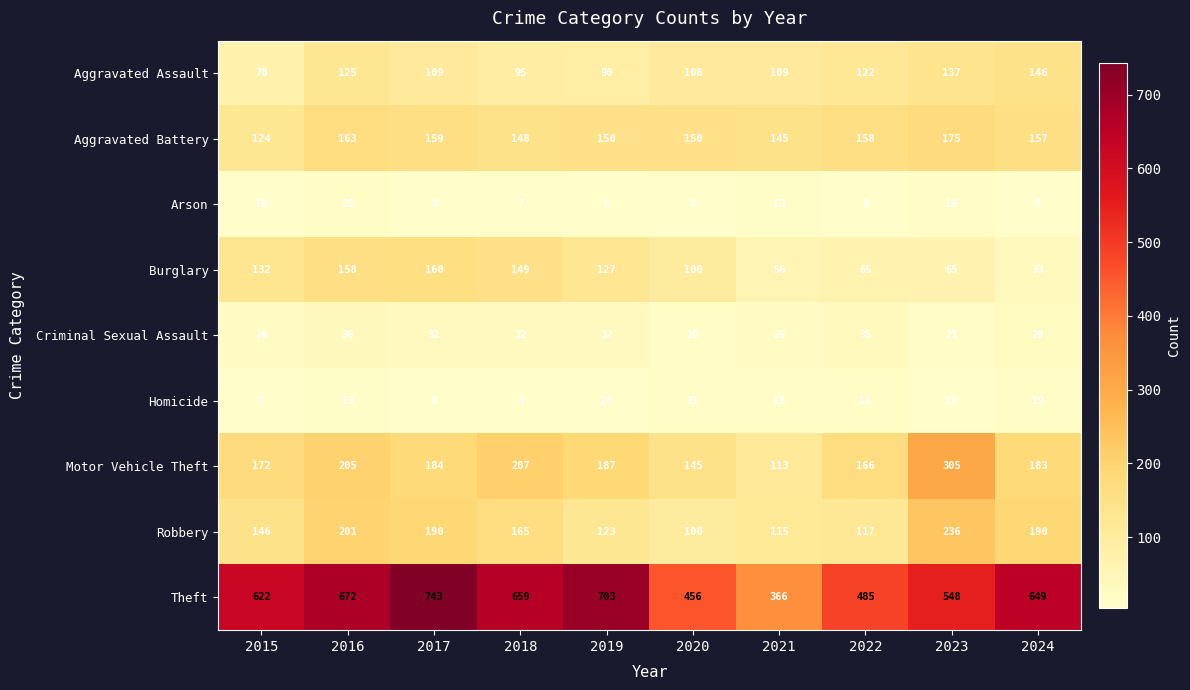

How many series are shown in this chart?

9